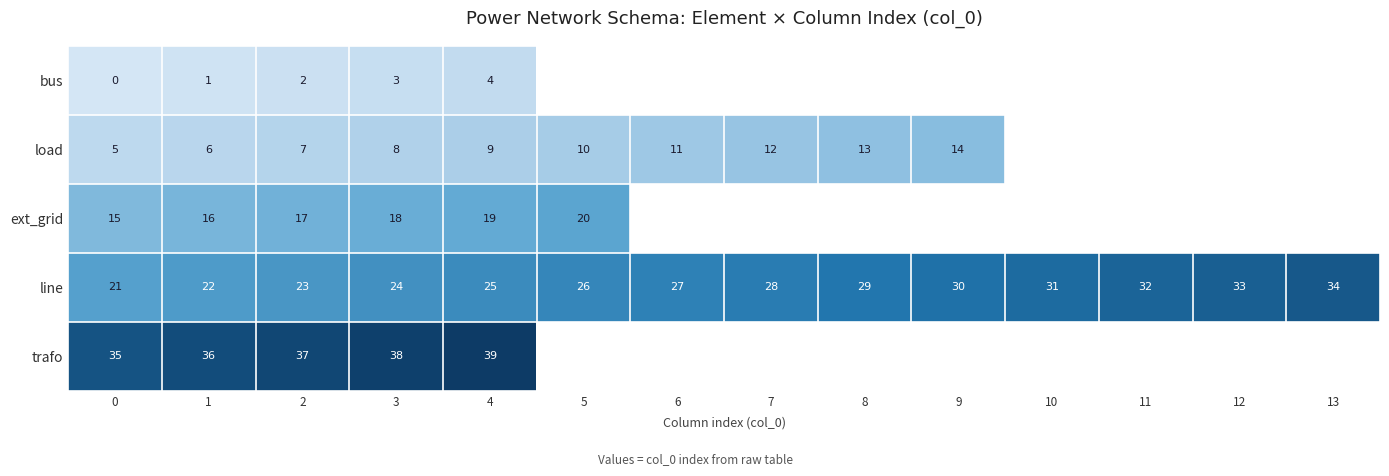

The value of load at 0 is 8. True or false?

False